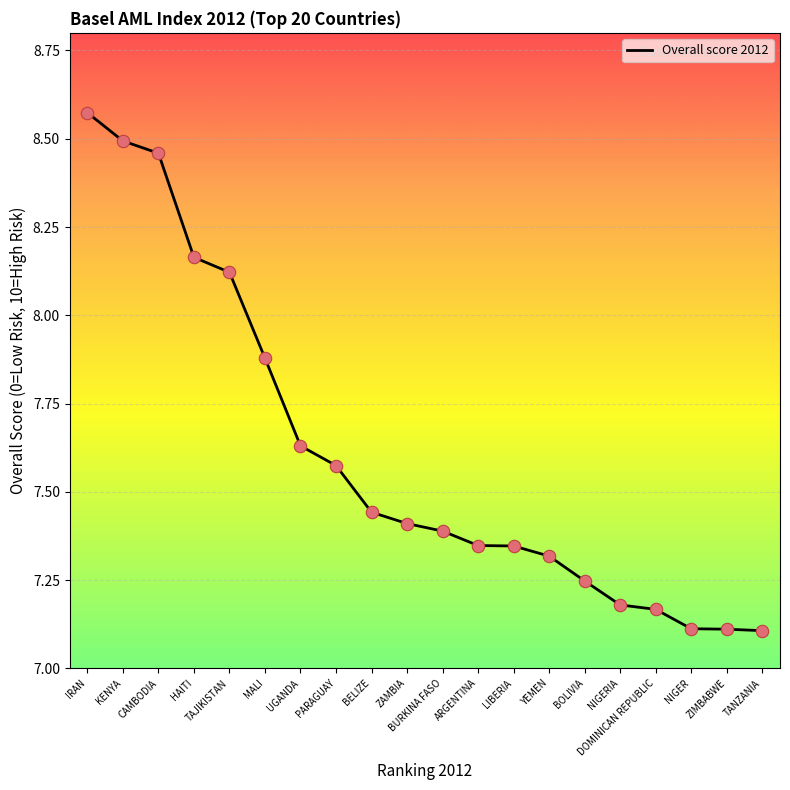

Which has a higher value, MALI or TANZANIA?

MALI